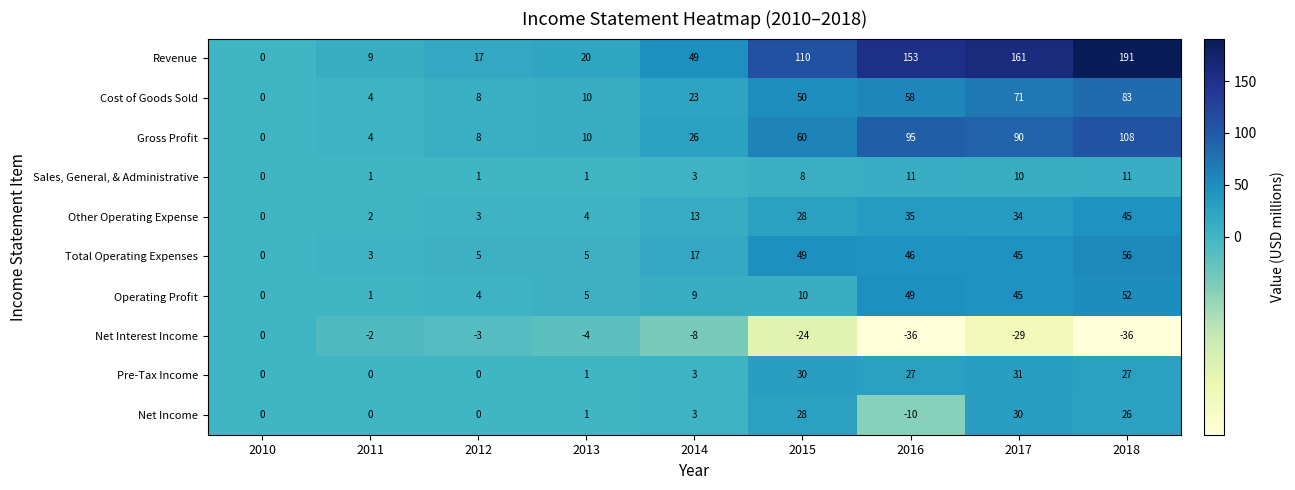

What is the average value of the Net Interest Income series?

-16